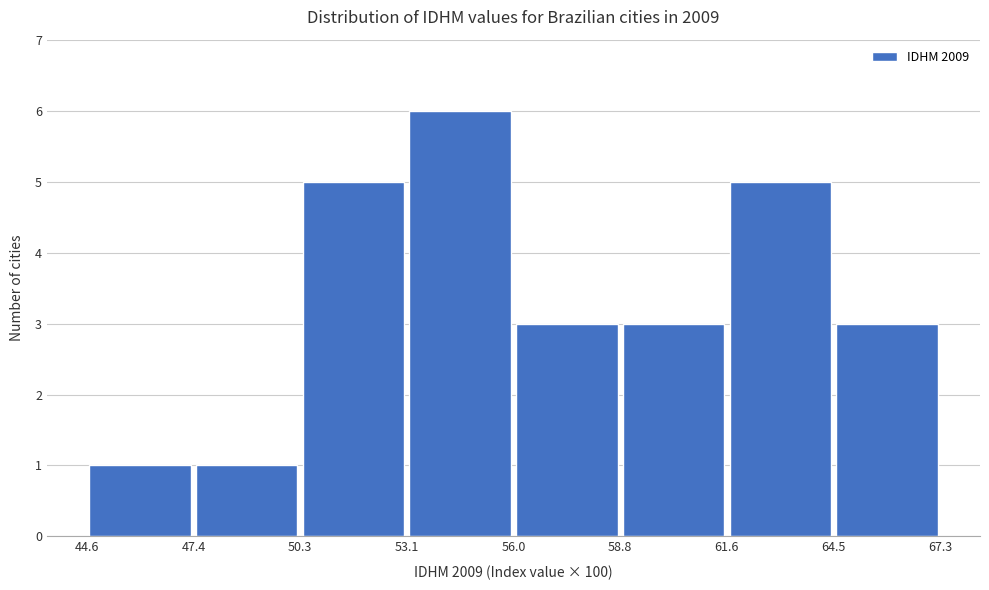

Reading left to right, transcribe this chart: for each bar, give the range it covers on the x-axis and its height. The values are not printed on the chart, so give them approximately, as read against the axis.

44.6 to 47.4: 1
47.4 to 50.3: 1
50.3 to 53.1: 5
53.1 to 56.0: 6
56.0 to 58.8: 3
58.8 to 61.6: 3
61.6 to 64.5: 5
64.5 to 67.3: 3